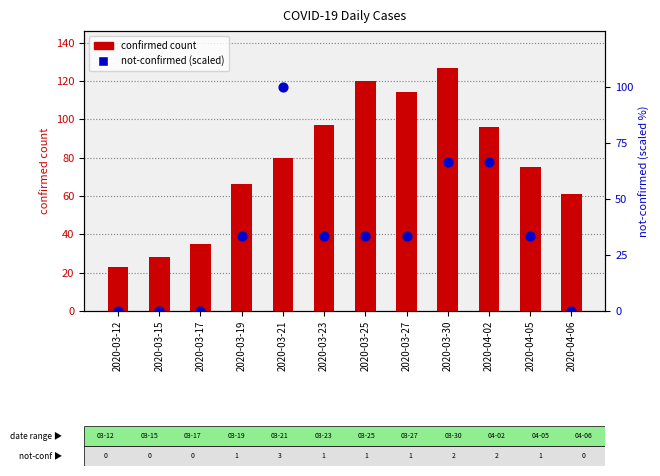

Which series has the widest spread of Y values?

confirmed count